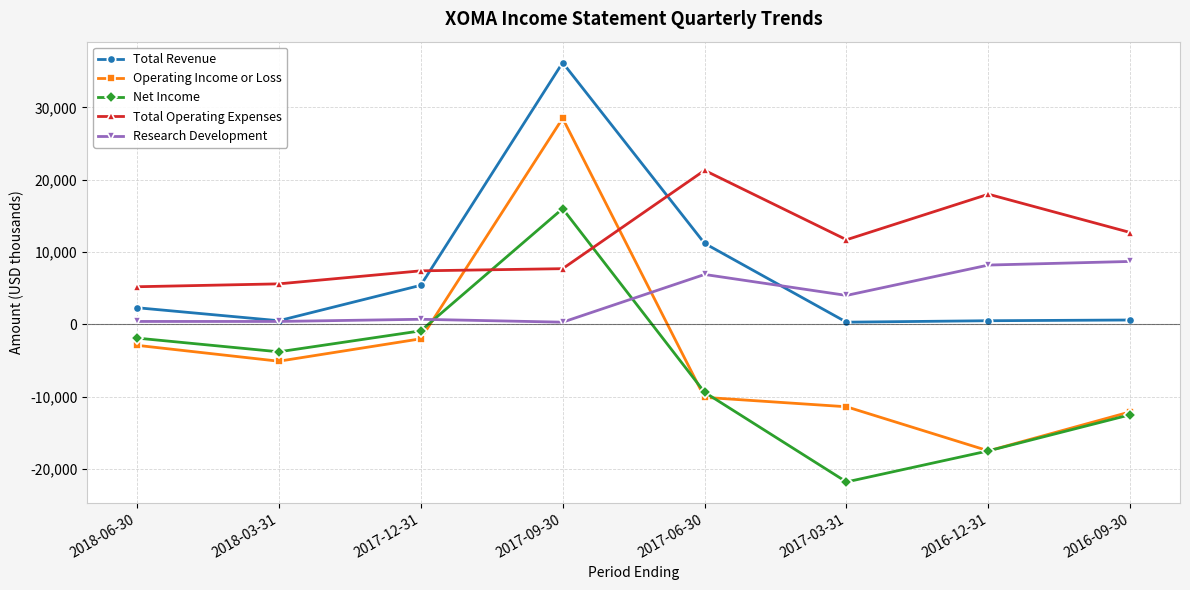

What is the difference between the Total Operating Expenses values at 2016-12-31 and 2017-09-30?

10300